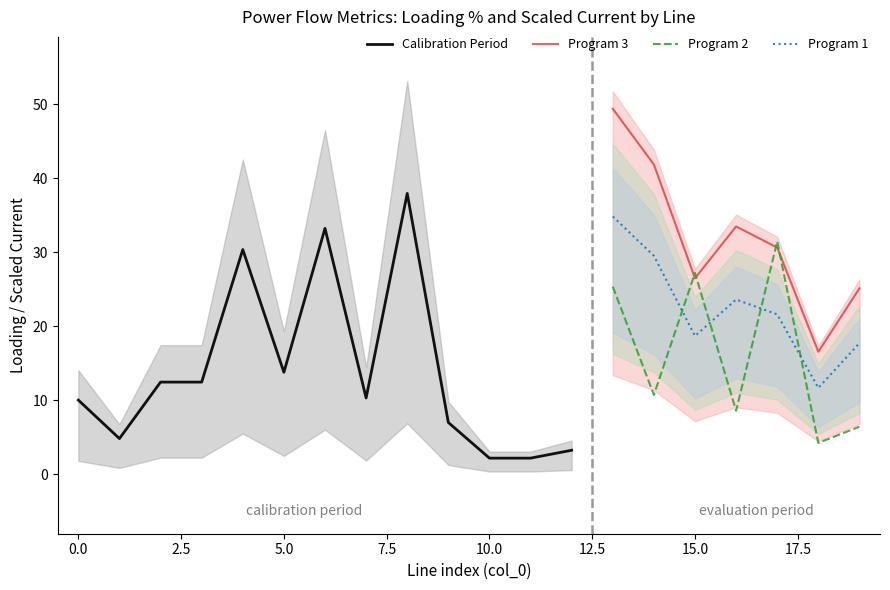

True or false: loading_percent and pl_mw intersect in this chart.

False